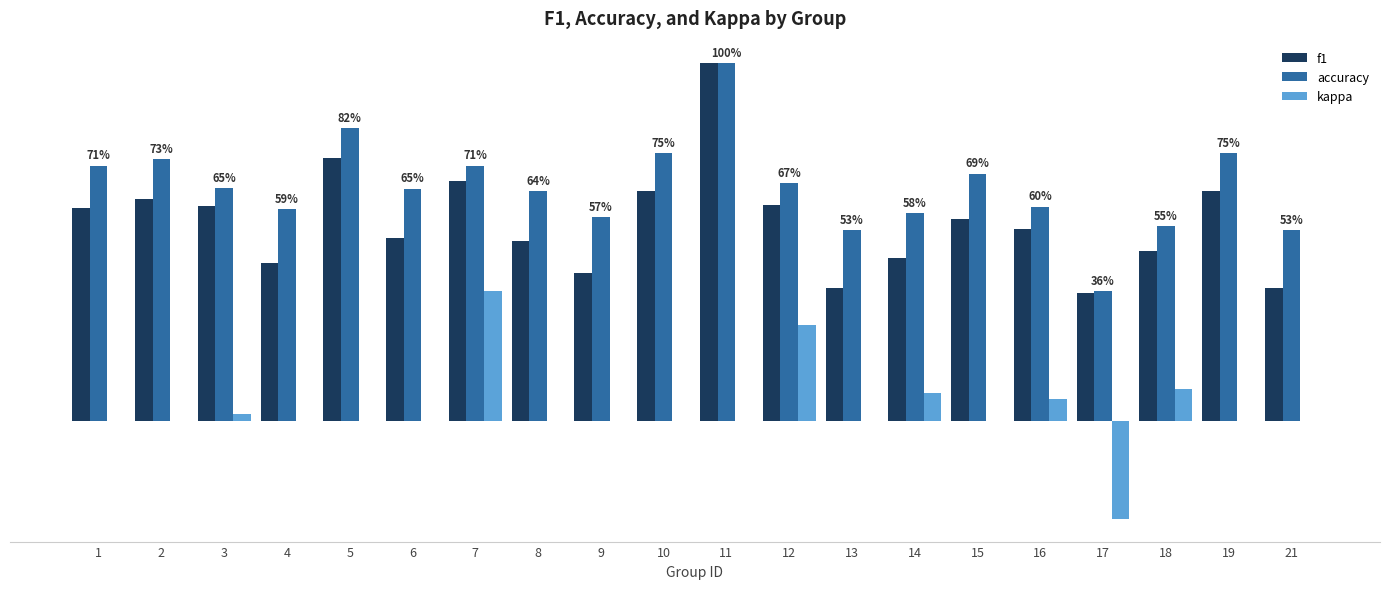

At which category is the sum across all series the highest?

11